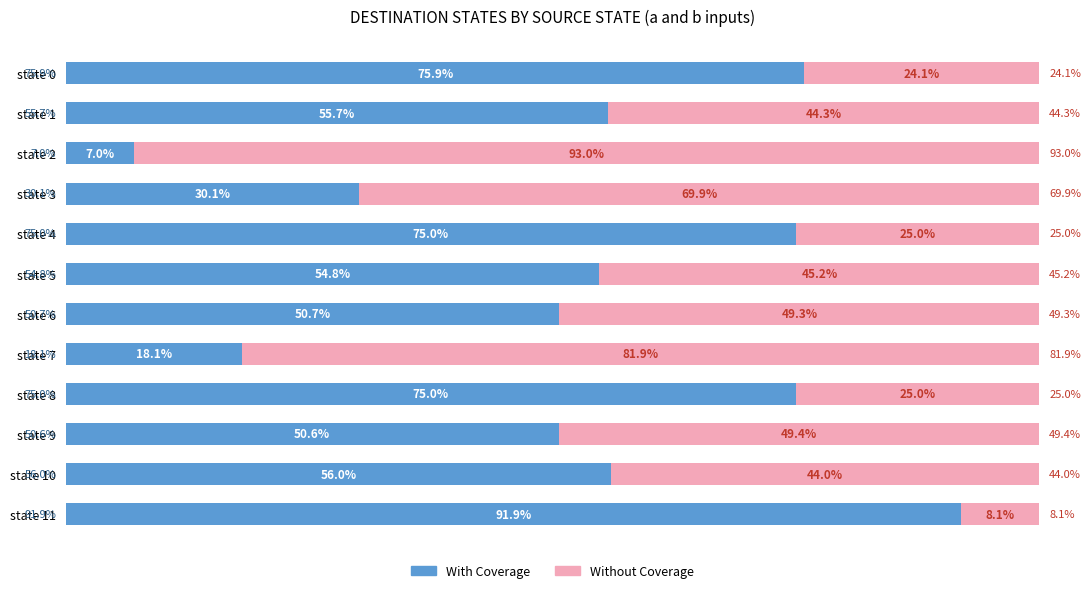

What are all the series names shown in the legend?

With Coverage, Without Coverage